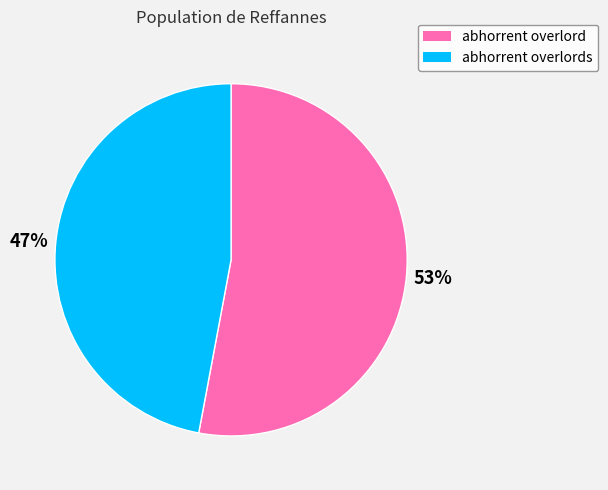

How many slices are in this pie chart?

2